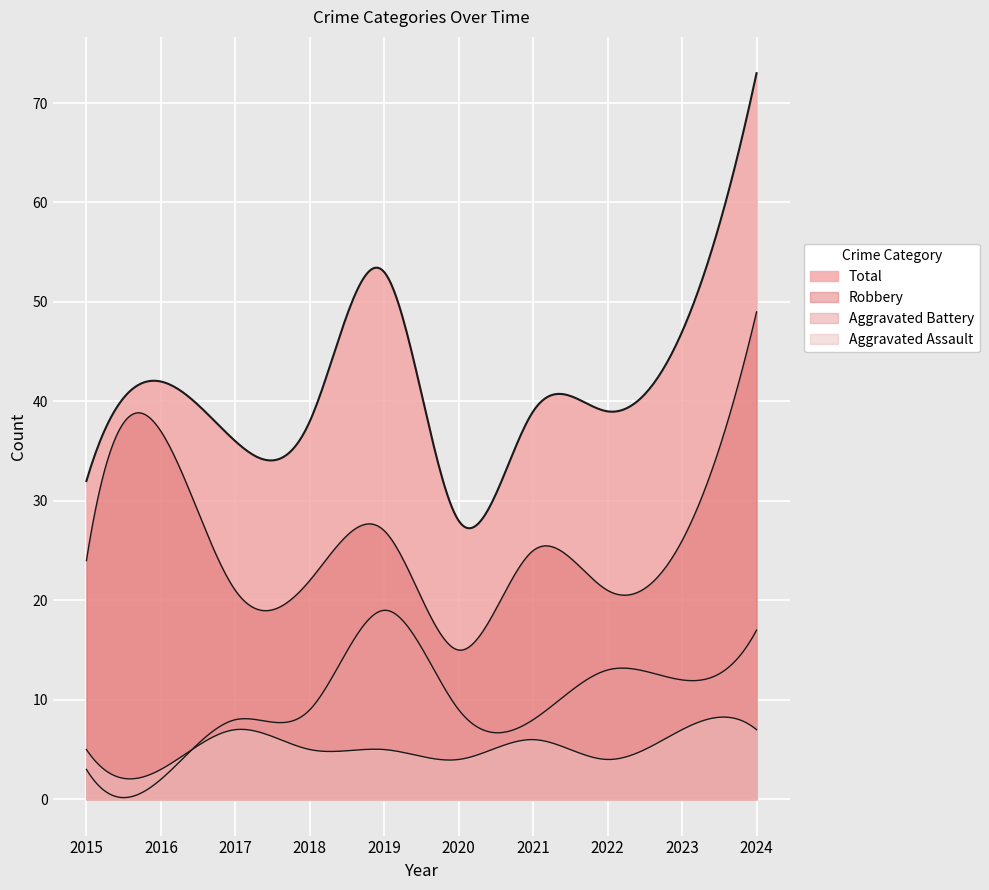

What is the average value of the Total series?

43